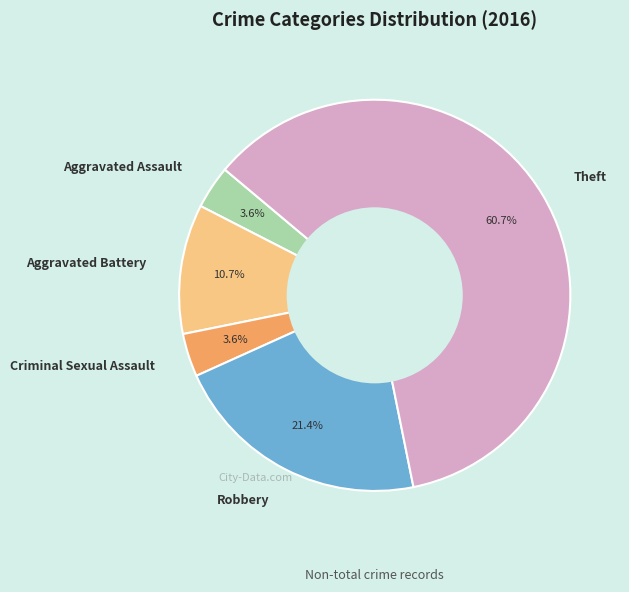

Approximately how many times larger is the value at Aggravated Assault compared to Robbery?

0.2